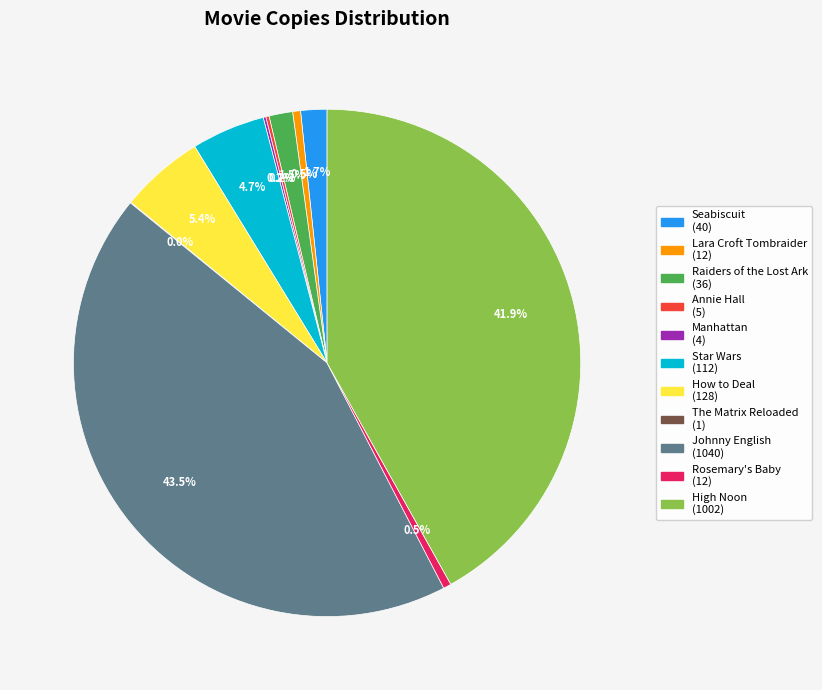

Which category has the biggest portion of the pie?

Johnny English